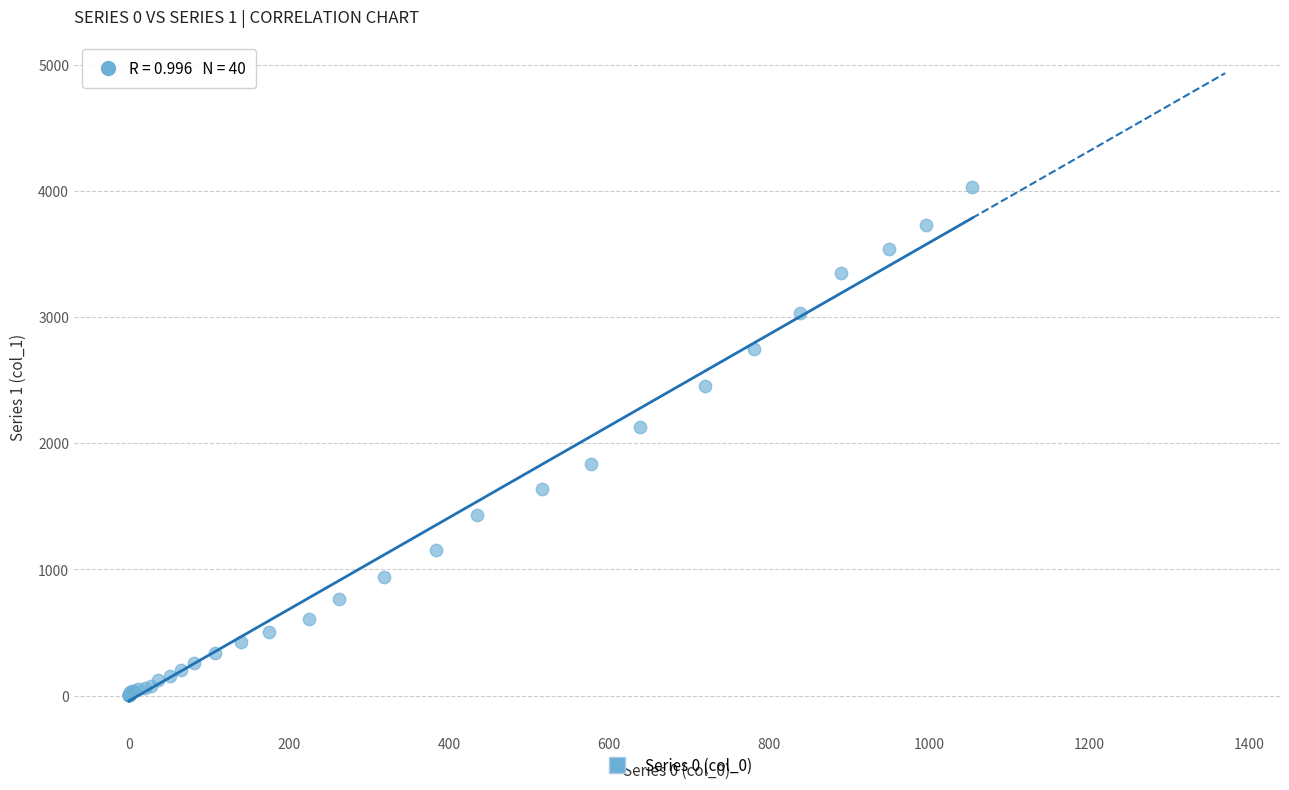

What Y value in the scatter plot is closest to 2015?

2131